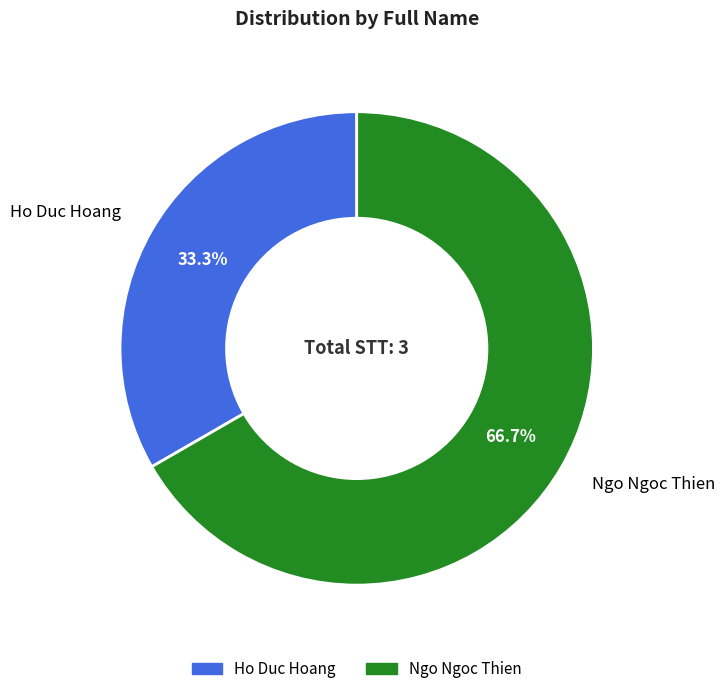

Count the number of slices in the pie.

2